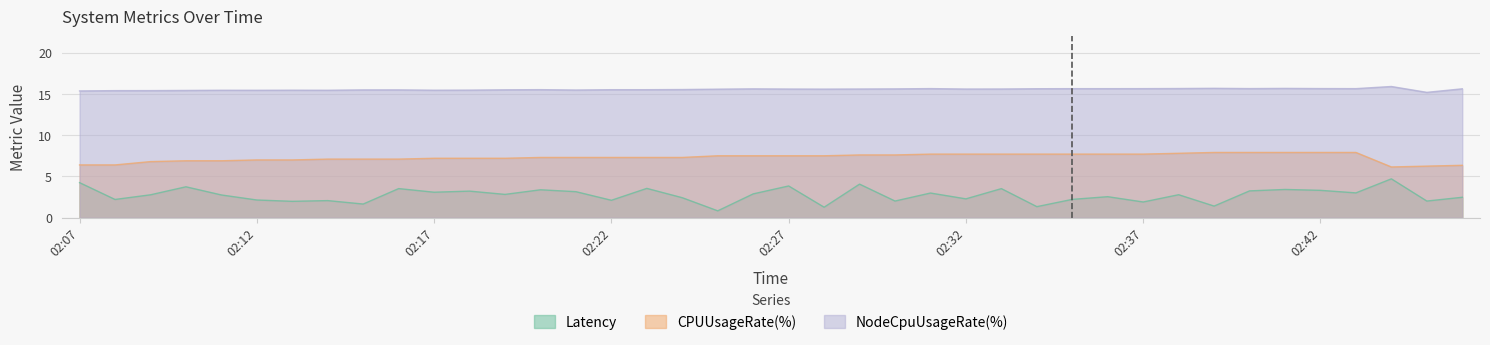

What is the approximate value of Latency at 02:38?

2.8